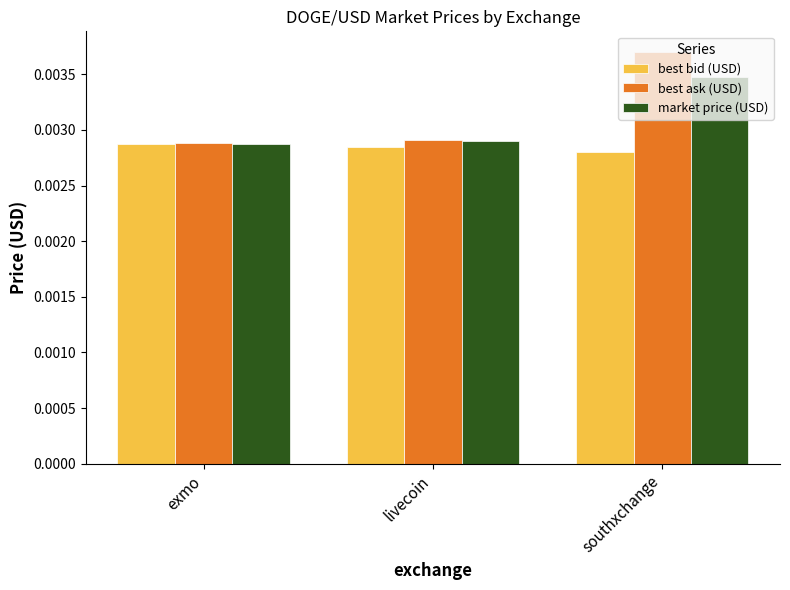

Rank the series by their maximum value, from lowest to highest.

best bid (USD), market price (USD), best ask (USD)